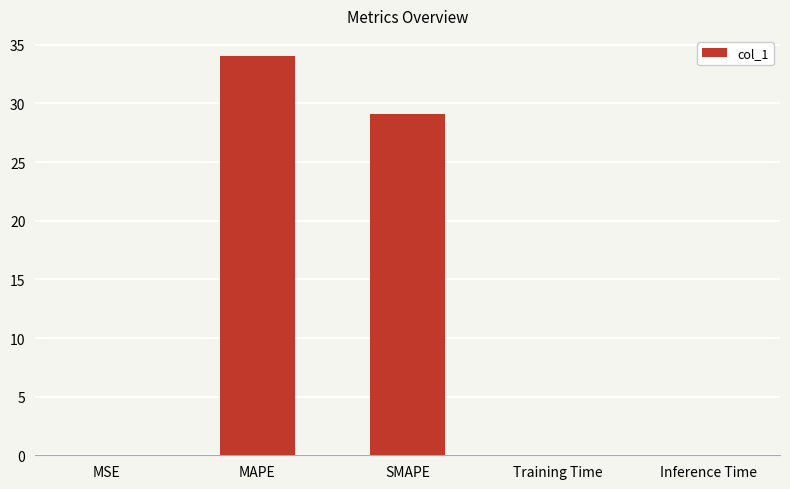

What is the greatest value displayed?

34.1